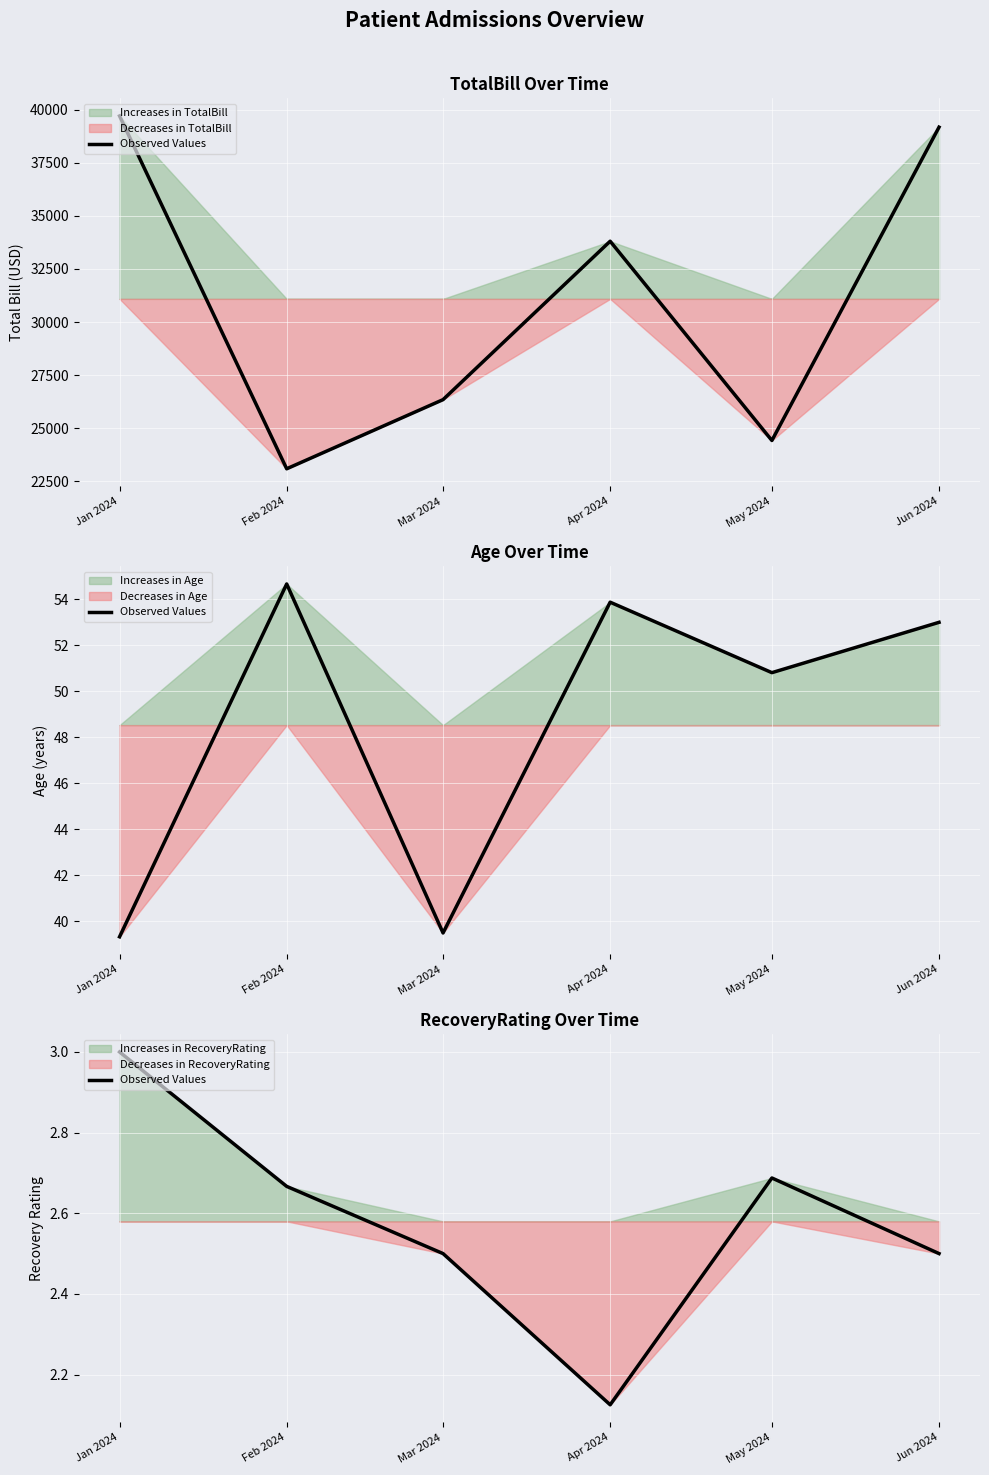

True or false: the data shows 2.7 at Feb 2024.

True